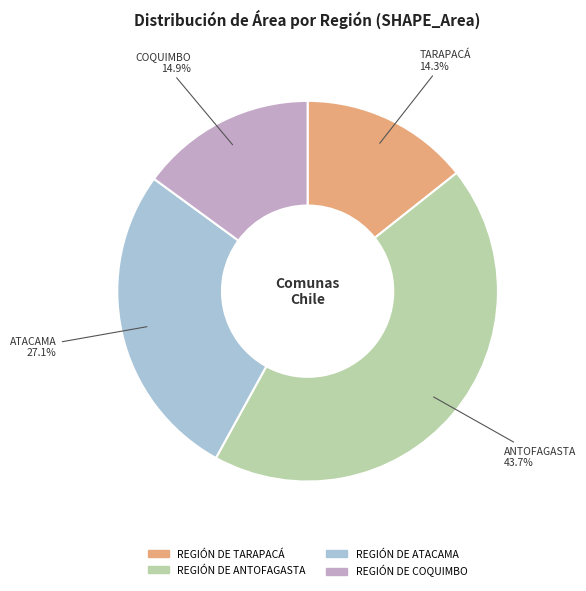

How many slices are in this pie chart?

4